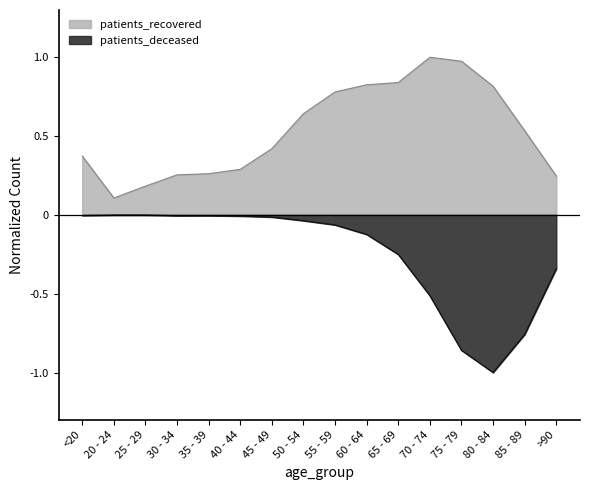

How many distinct data groups are displayed?

2